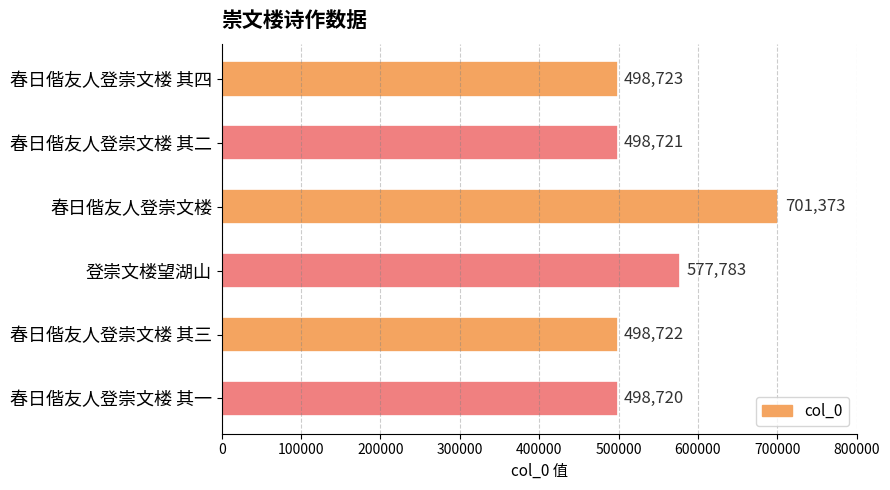

Which has a higher value, 春日偕友人登崇文楼 or 登崇文楼望湖山?

春日偕友人登崇文楼